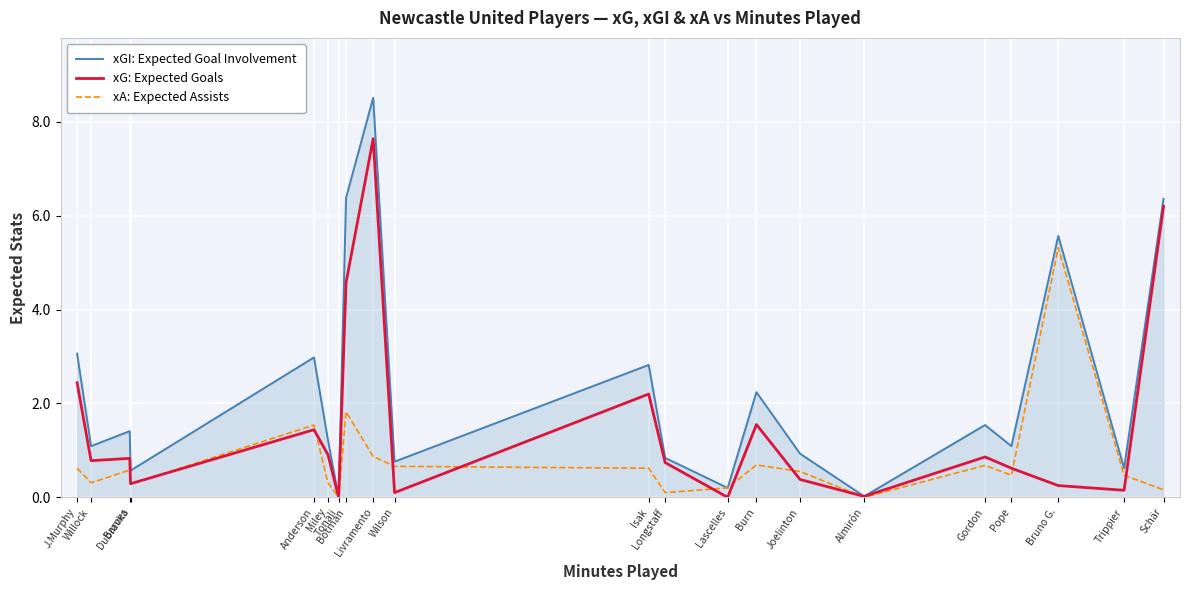

What is the total value across all series at Anderson?

6.0